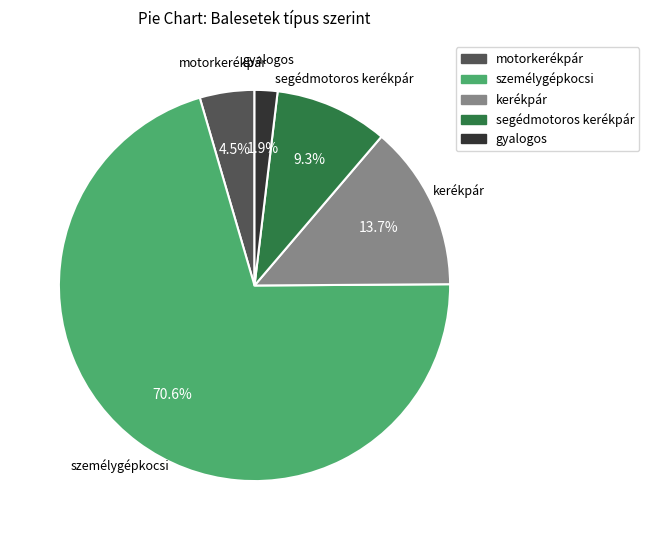

Which category accounts for the majority?

személygépkocsi